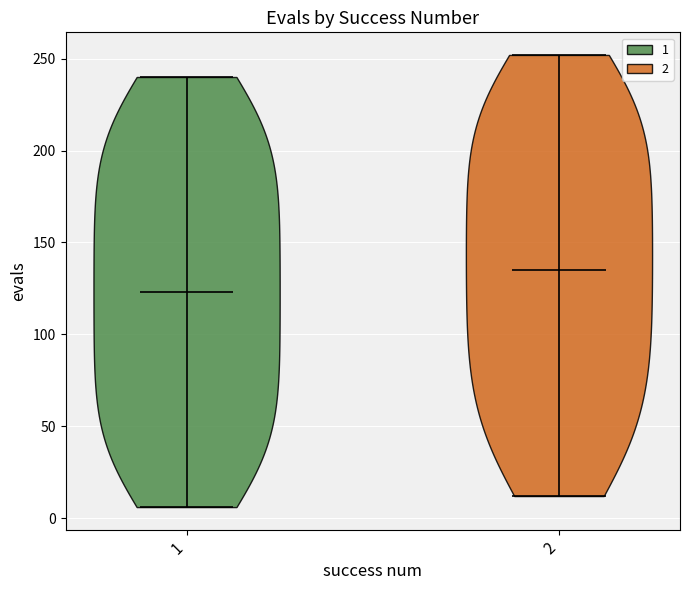

Where does the median line of the violin at x = 2 sit on the y-axis? The values are not printed on the chart, so give them approximately, as read against the axis.

135